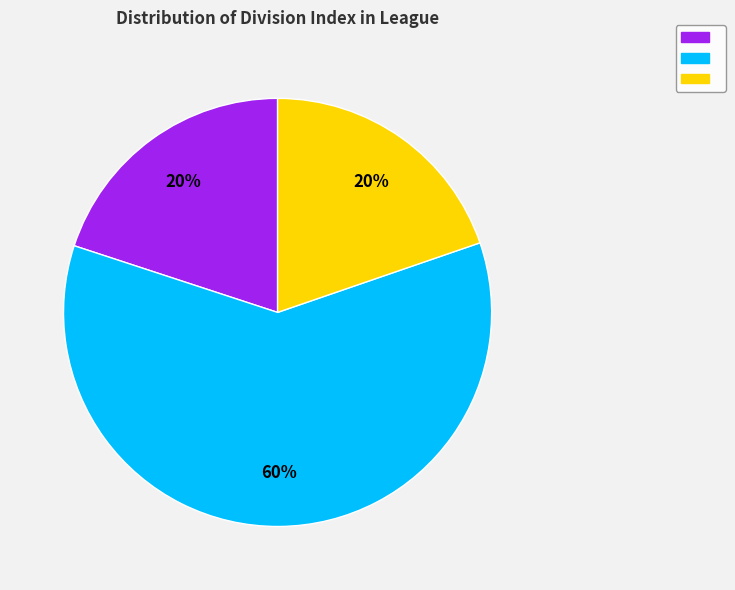

To the nearest percent, what is the average slice percentage?

33%